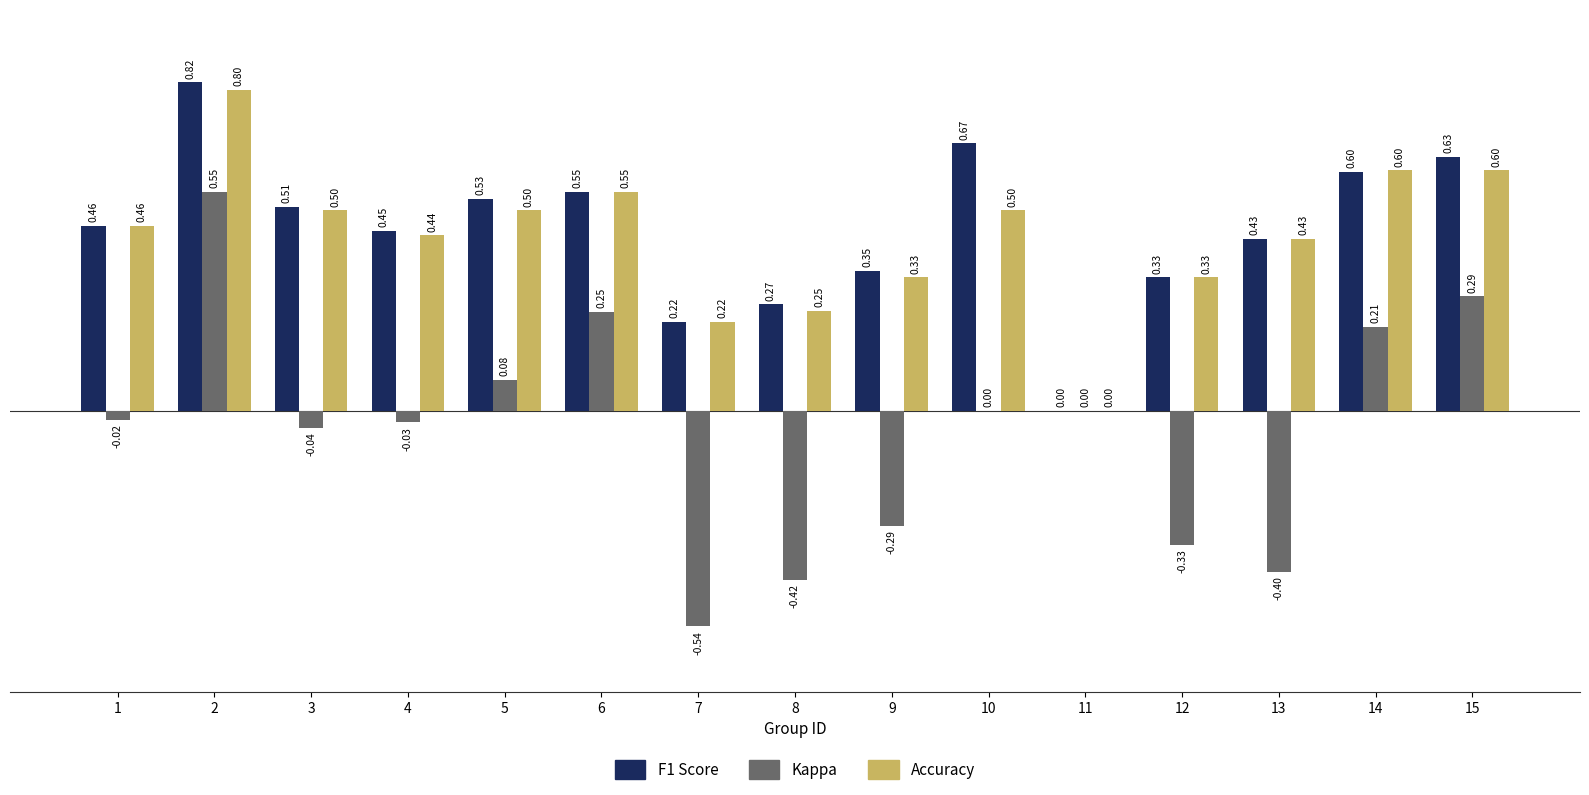

What is the total value across all series at 1?

0.9